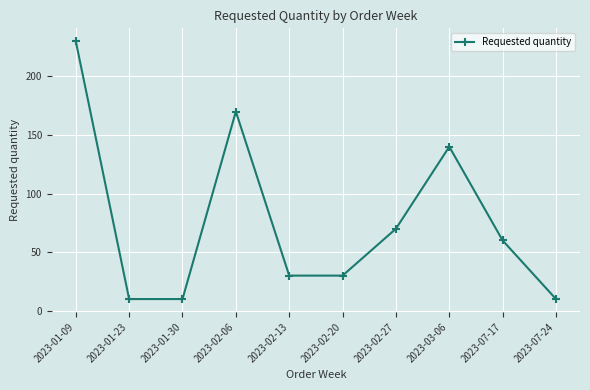

How many data points does each series have?

10